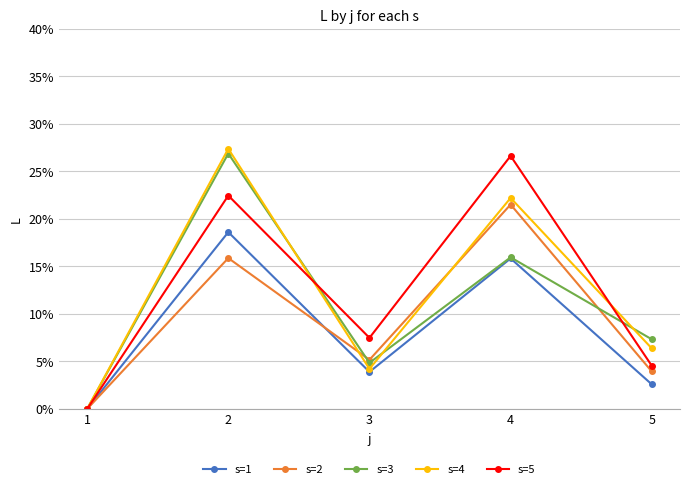

Count the number of data series in this chart.

5